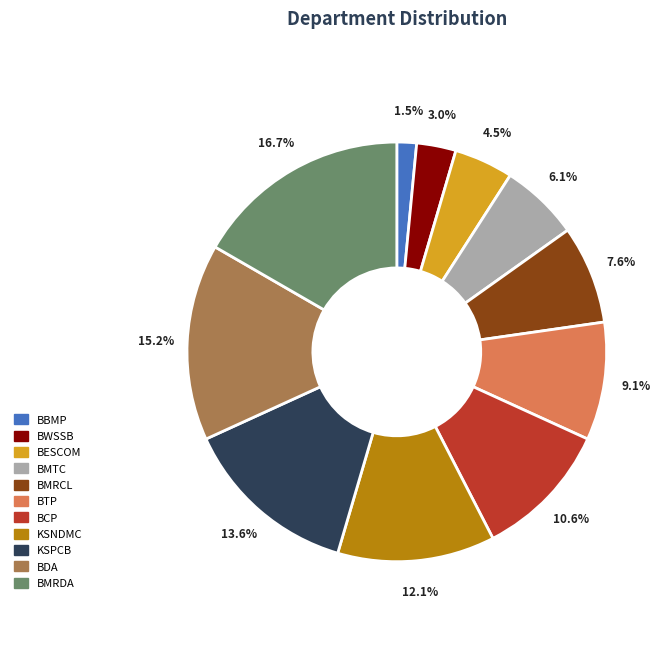

Is BCP the majority of the pie?

No